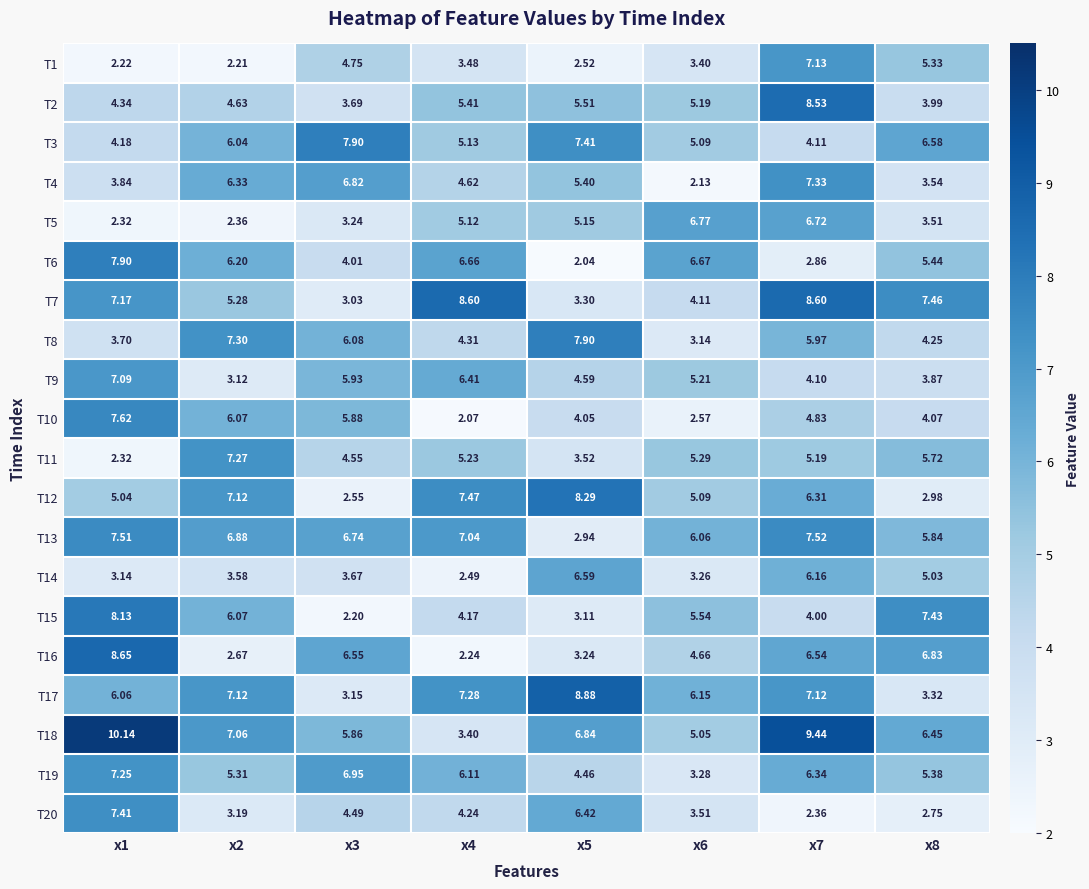

Is the value of T5 at x2 greater than the value of T17 at x8?

No